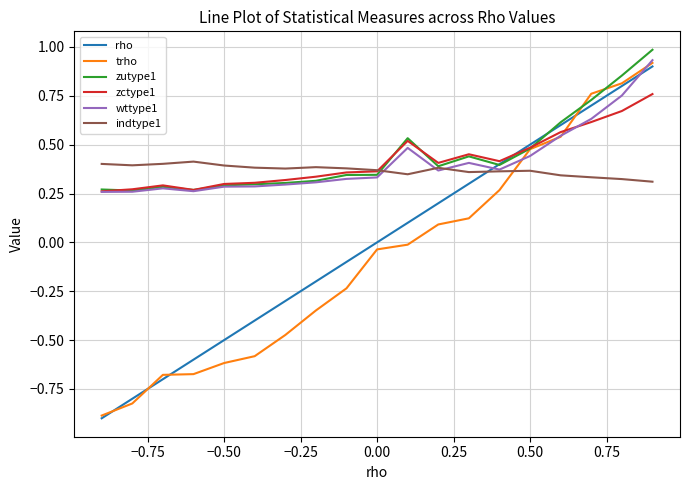

True or false: indtype1 and rho intersect in this chart.

True